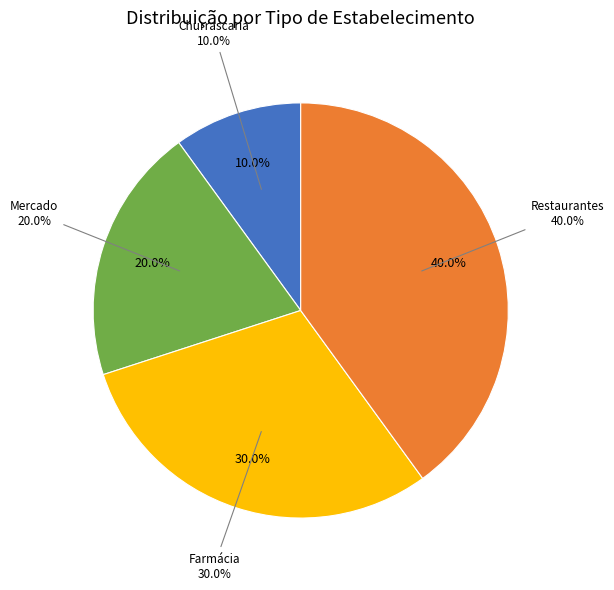

Does any single category account for the majority?

No